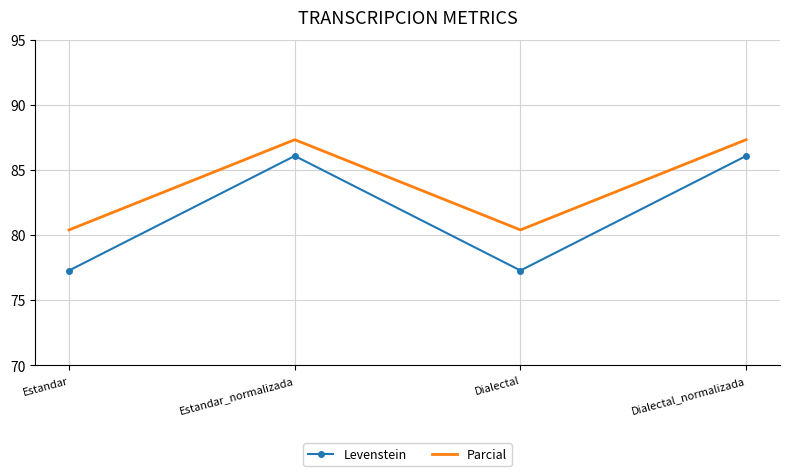

The value of Parcial at Dialectal is 133.9. True or false?

False